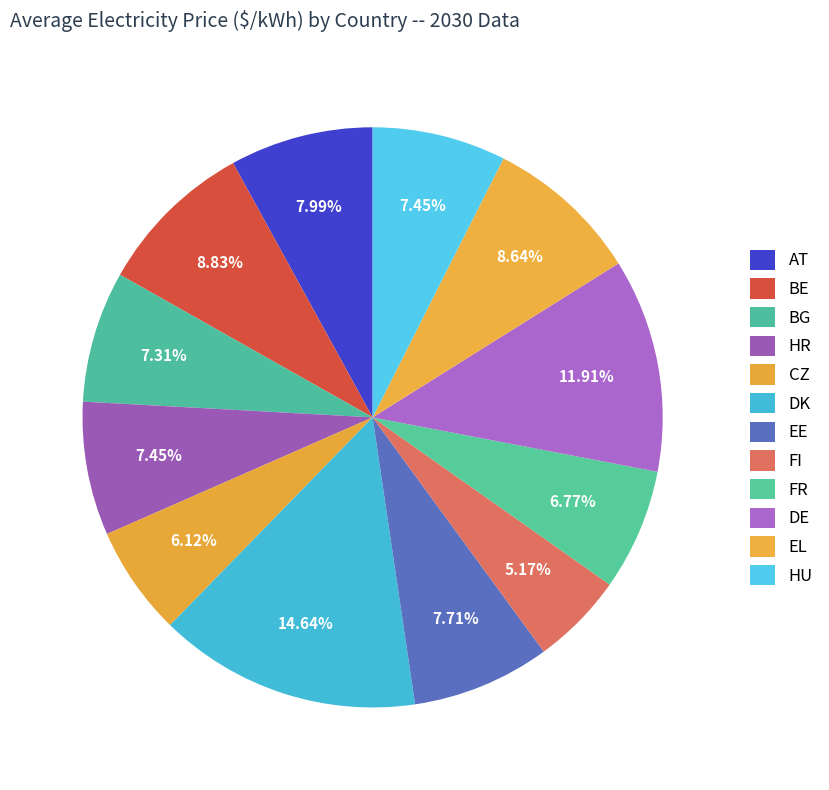

Combined, do HU and EL account for over 50%?

No